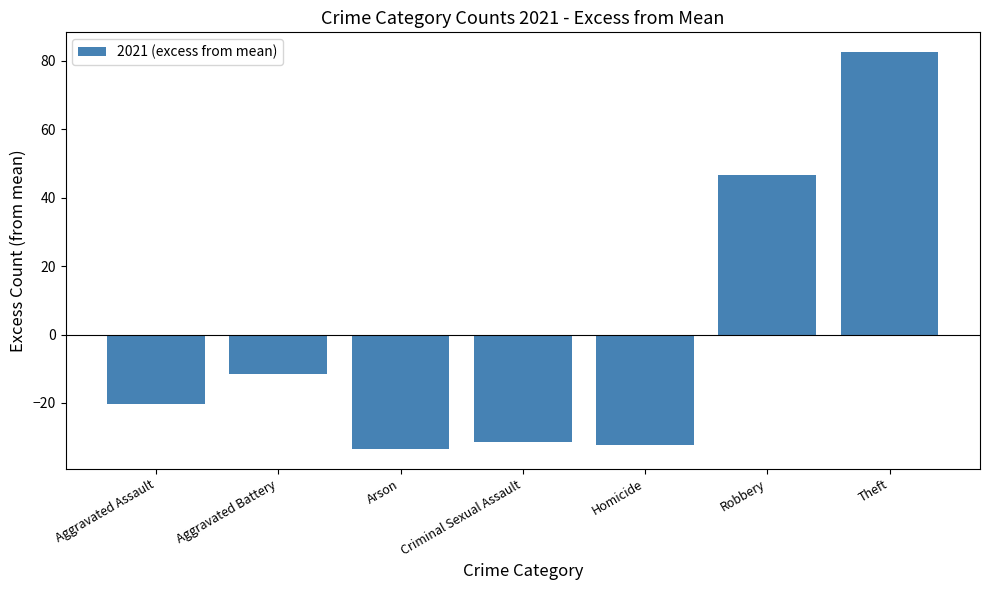

What is the label of the 2nd bar from the right?

Robbery